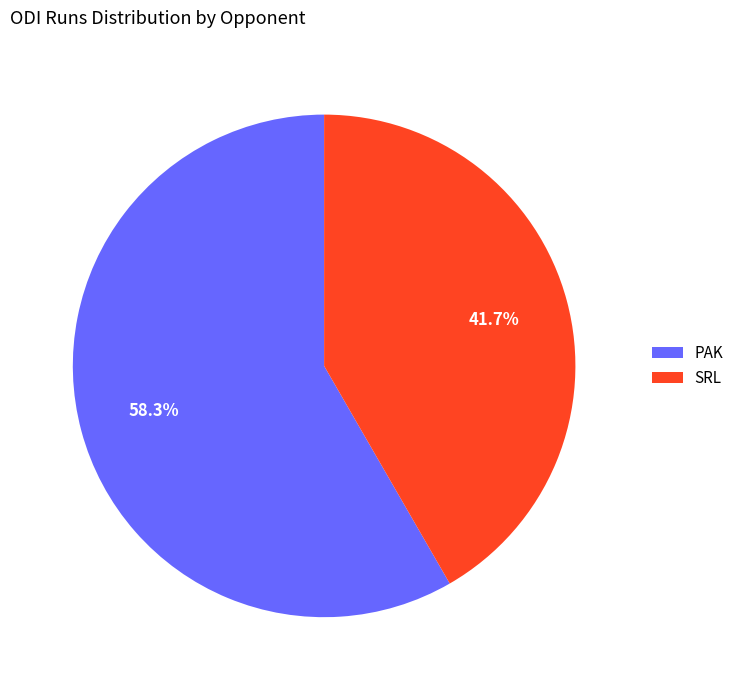

Which has a higher value, SRL or PAK?

PAK